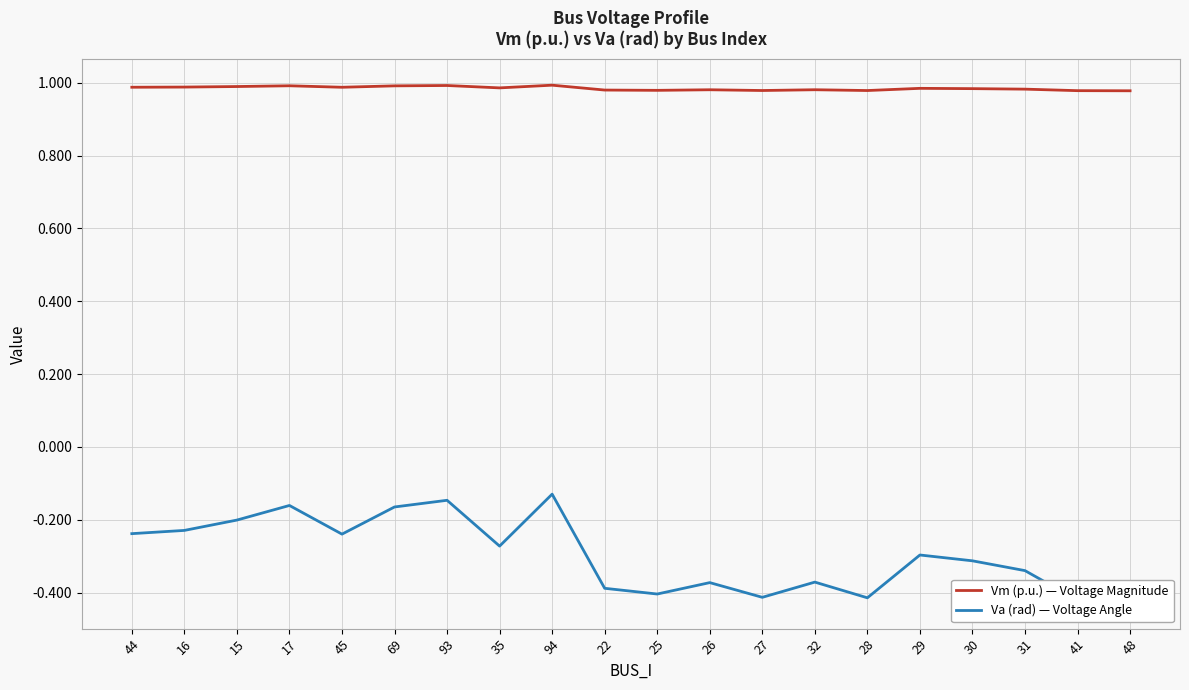

At which label does Va (rad) — Voltage Angle reach its minimum?

48